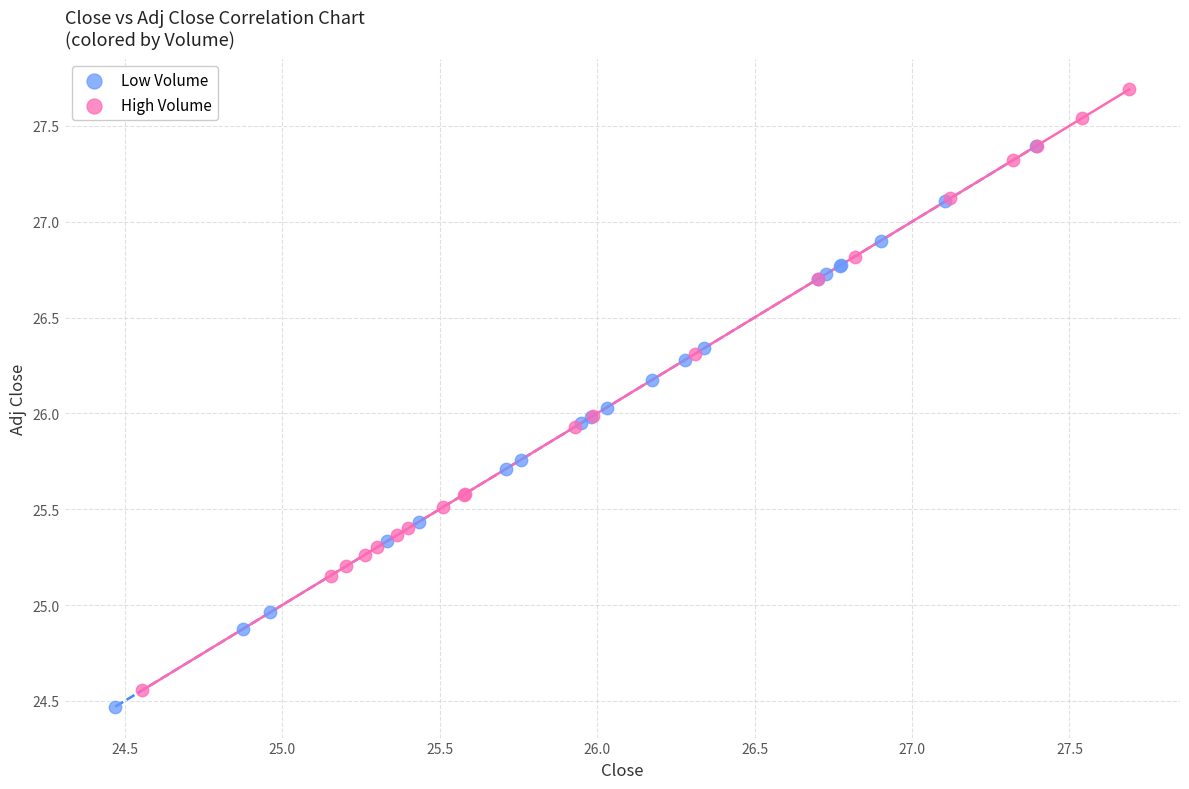

What are all the series names shown in the legend?

Low Volume, High Volume